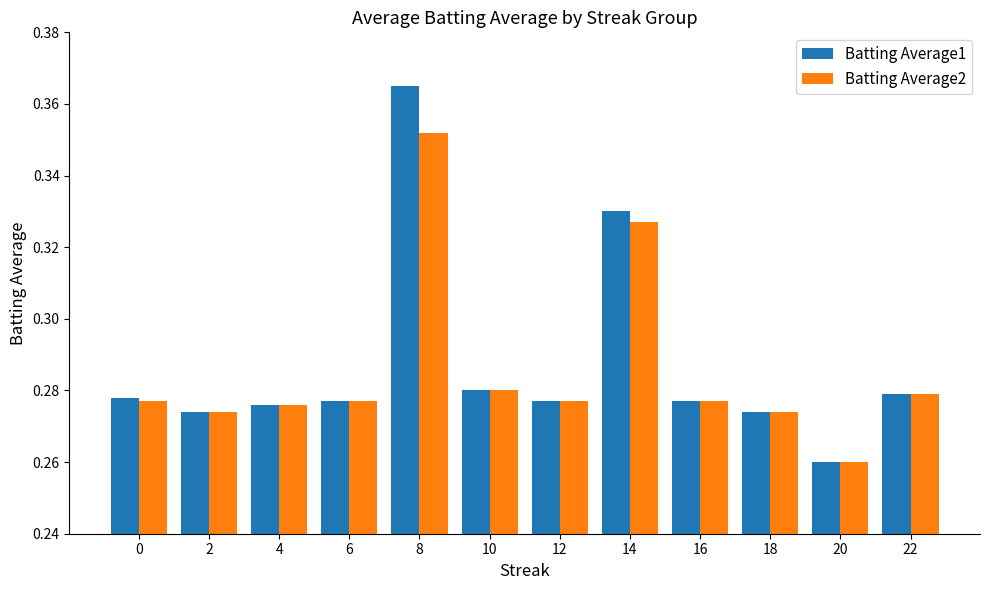

At which label does Batting Average1 reach its peak?

8